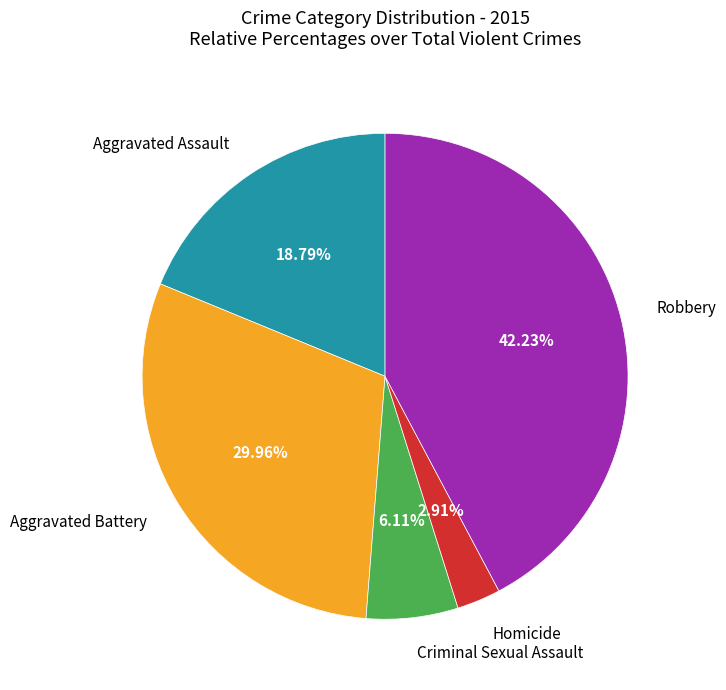

Is there a majority slice in this chart?

No